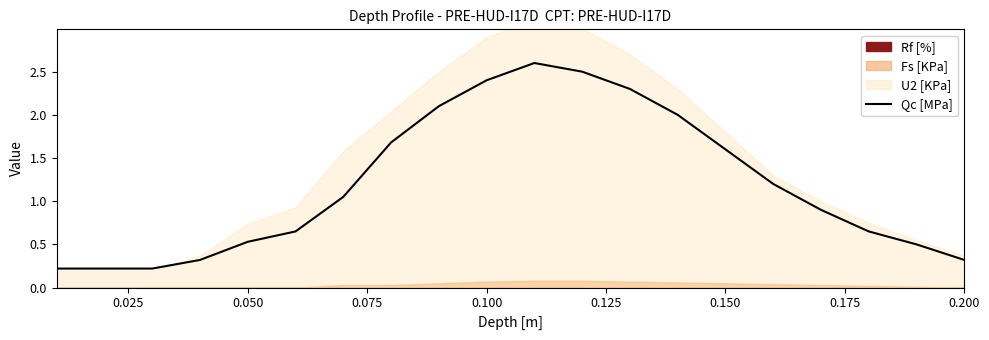

True or false: Qc [MPa] has a value of 0.3 at 0.200.

True